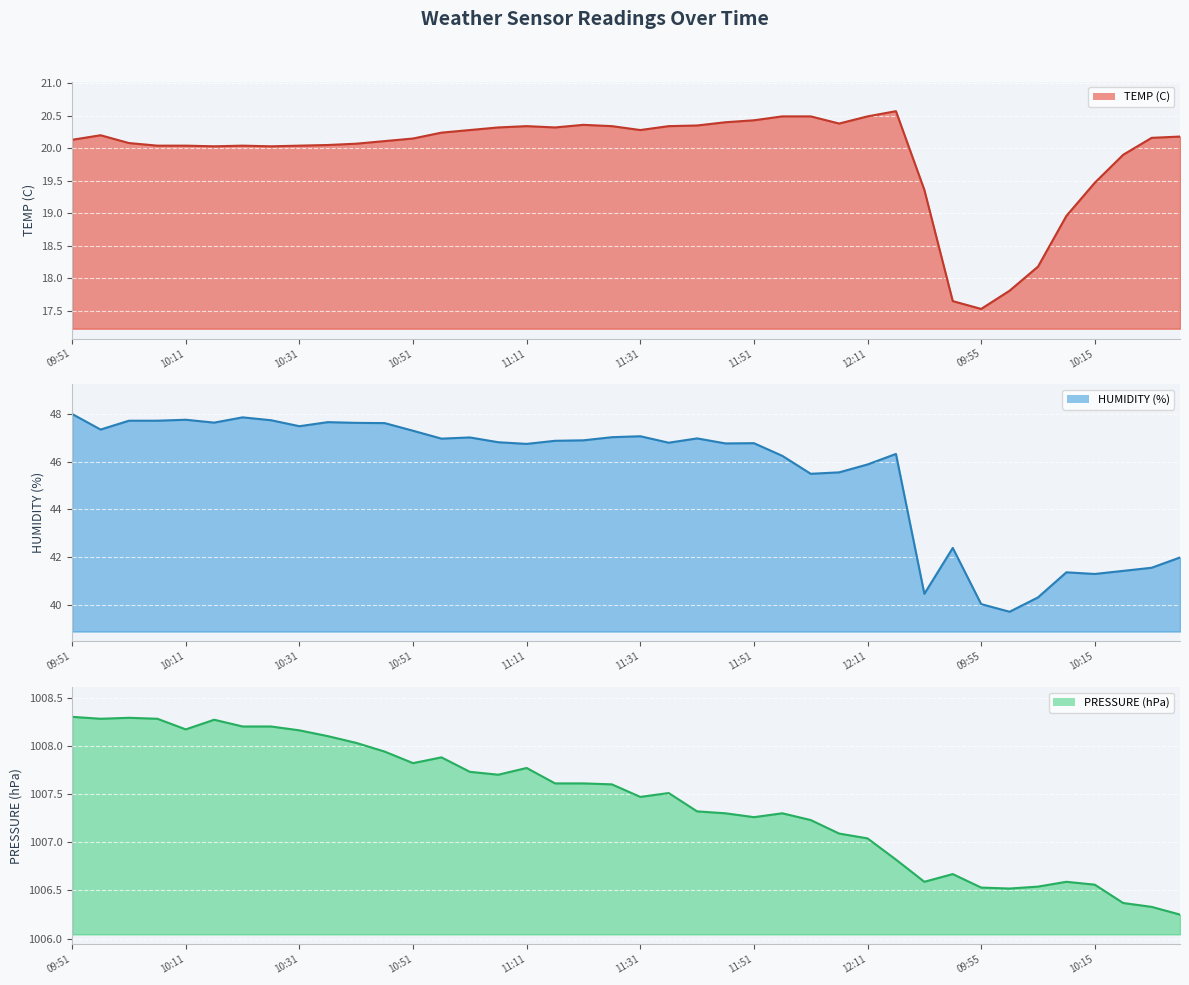

What is the minimum value shown in the chart?

17.5